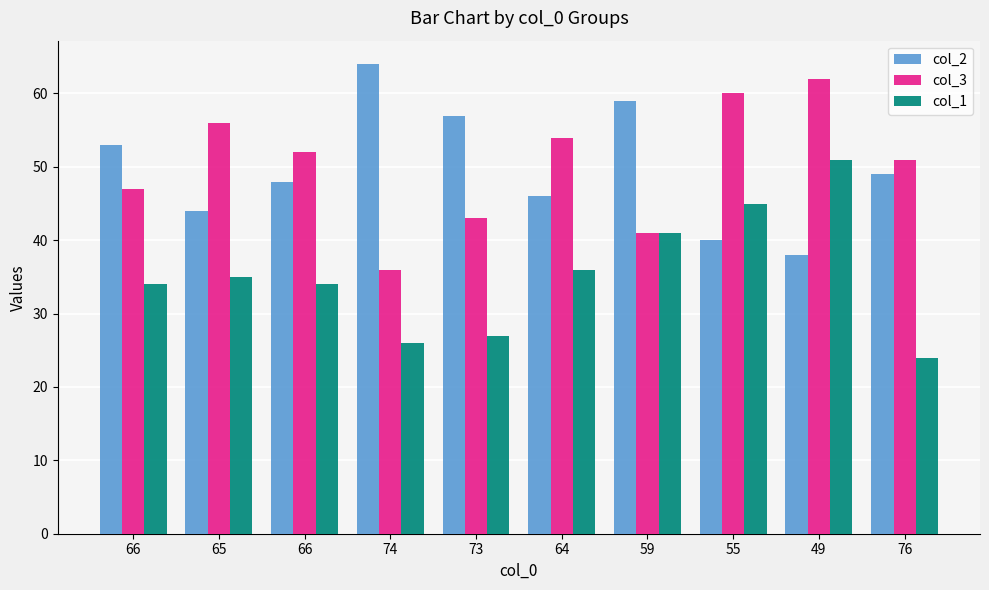

What is the greatest value displayed?

64